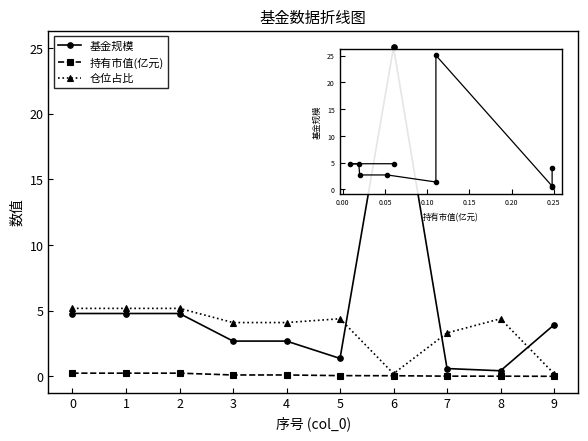

How many times do 基金规模 and 仓位占比 cross each other?

3